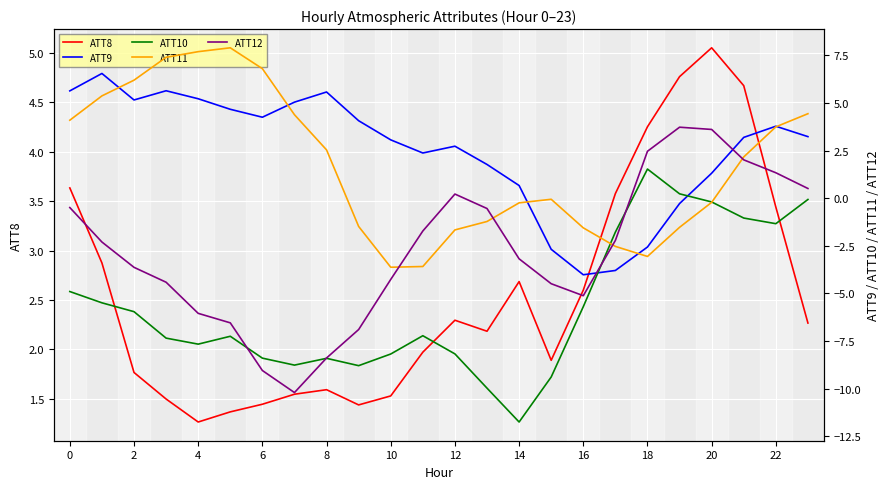

True or false: ATT12 has a value of 0.8 at 23.

False